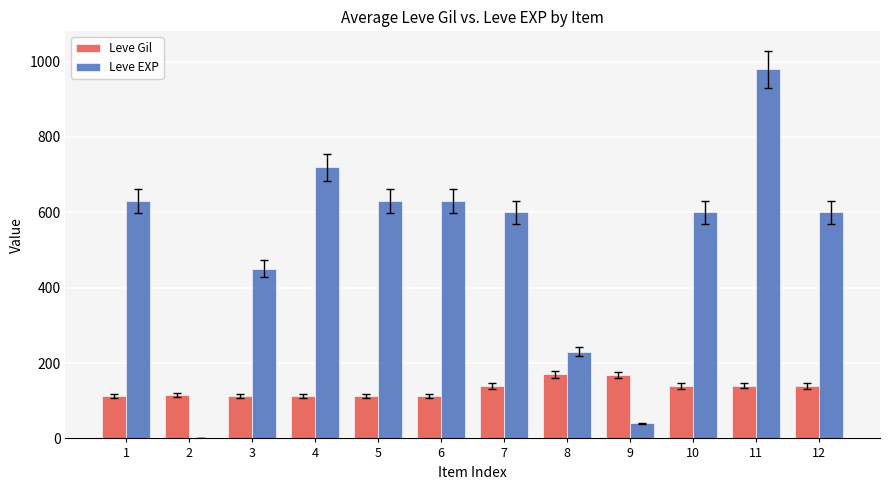

The value of Leve EXP at 6 is 314. True or false?

False